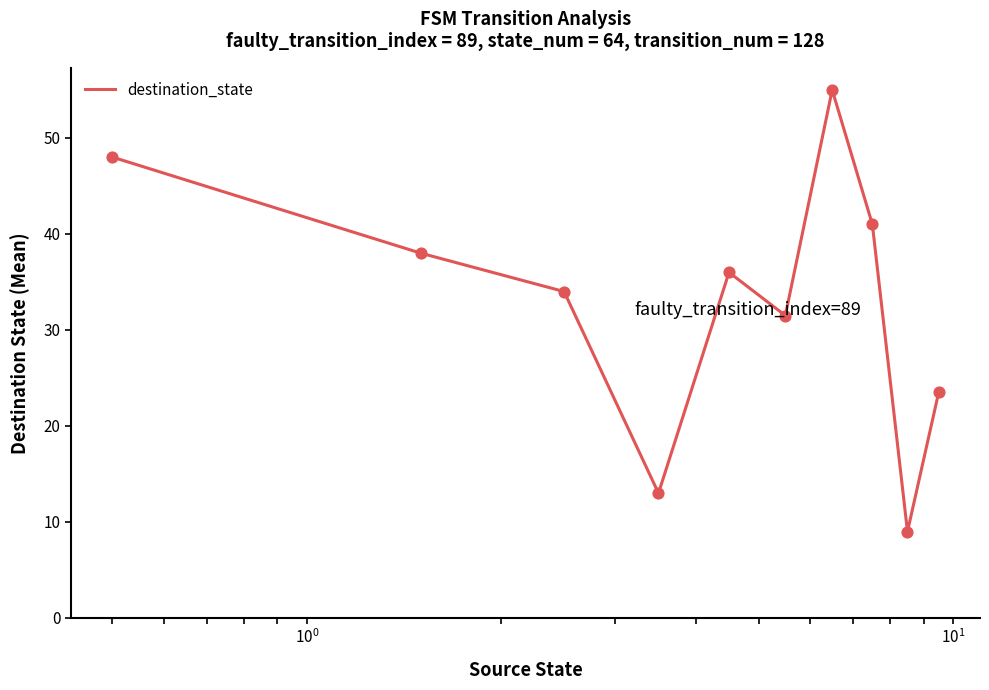

What is the difference between the maximum and minimum values?

46.0